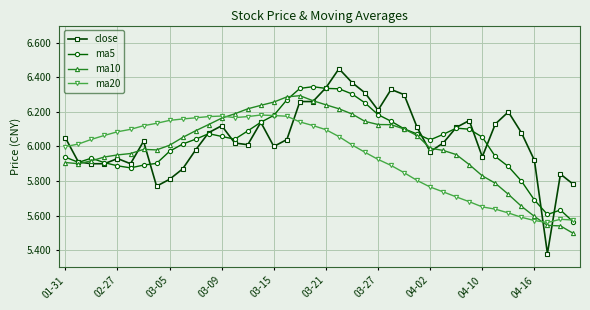

At how many categories does at least one series exceed 5?

40